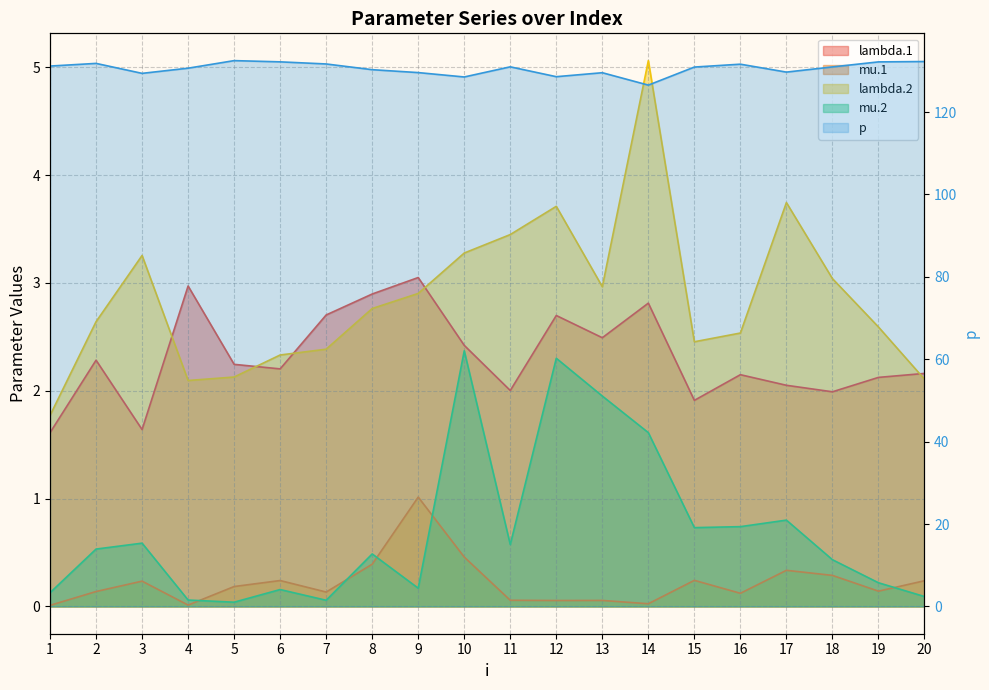

Which series has the widest spread of values?

p